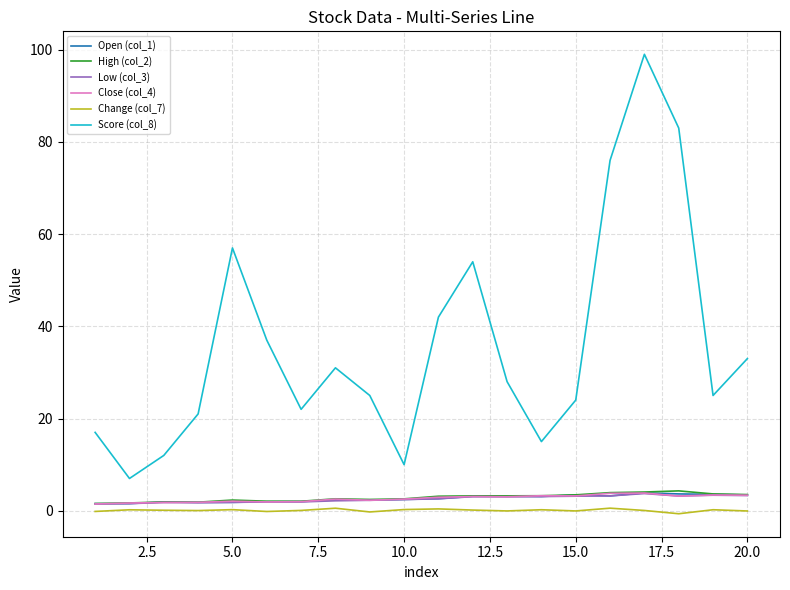

True or false: Change (col_7) and Score (col_8) intersect in this chart.

False